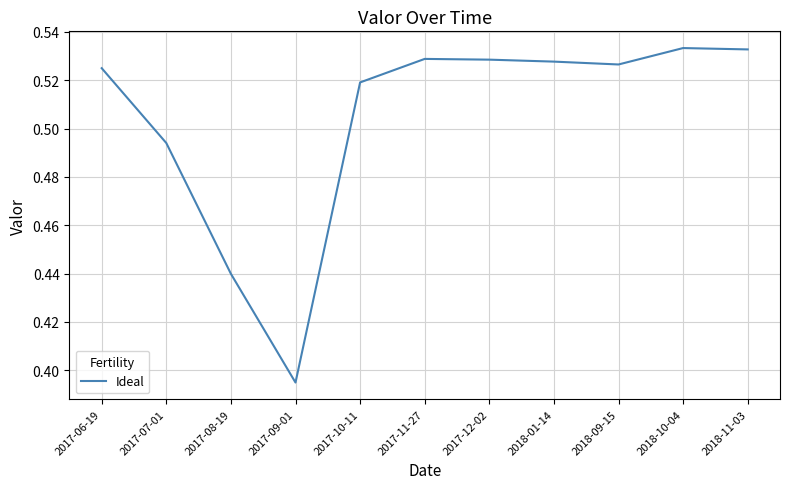

Count the number of categories in the chart.

11